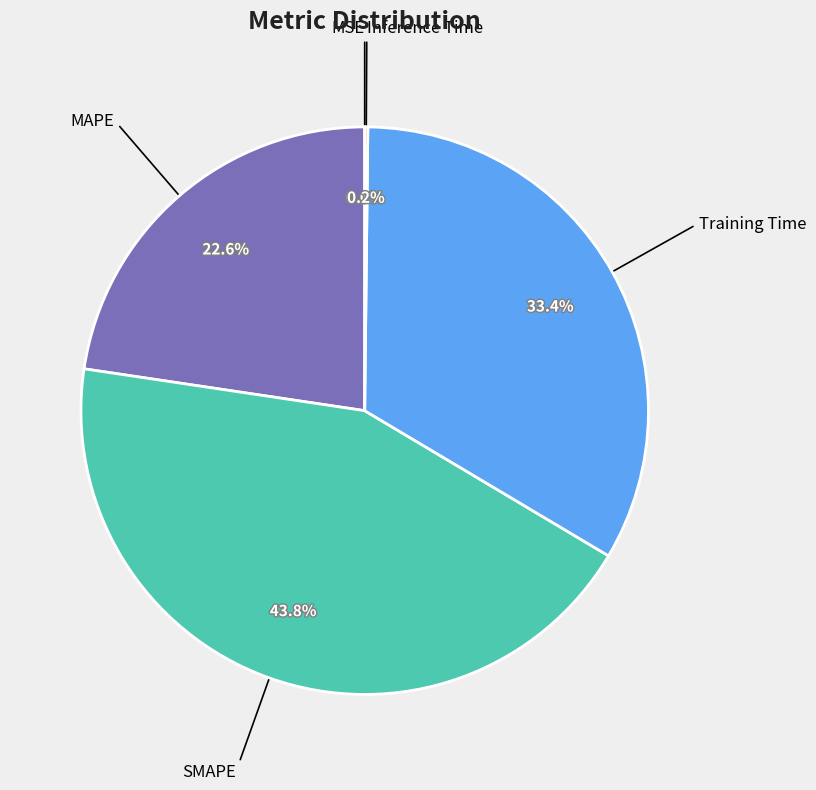

Does any single category account for the majority?

No